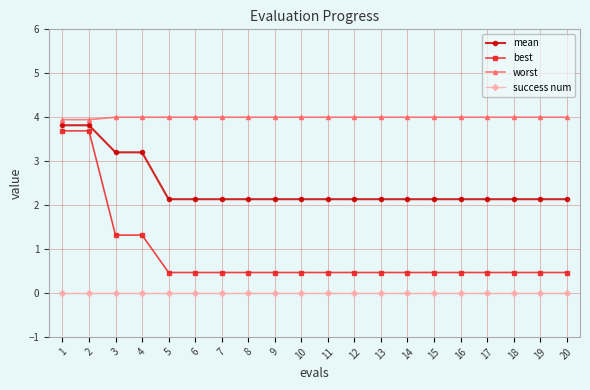

List the series in order of their overall mean, lowest first.

success num, best, mean, worst